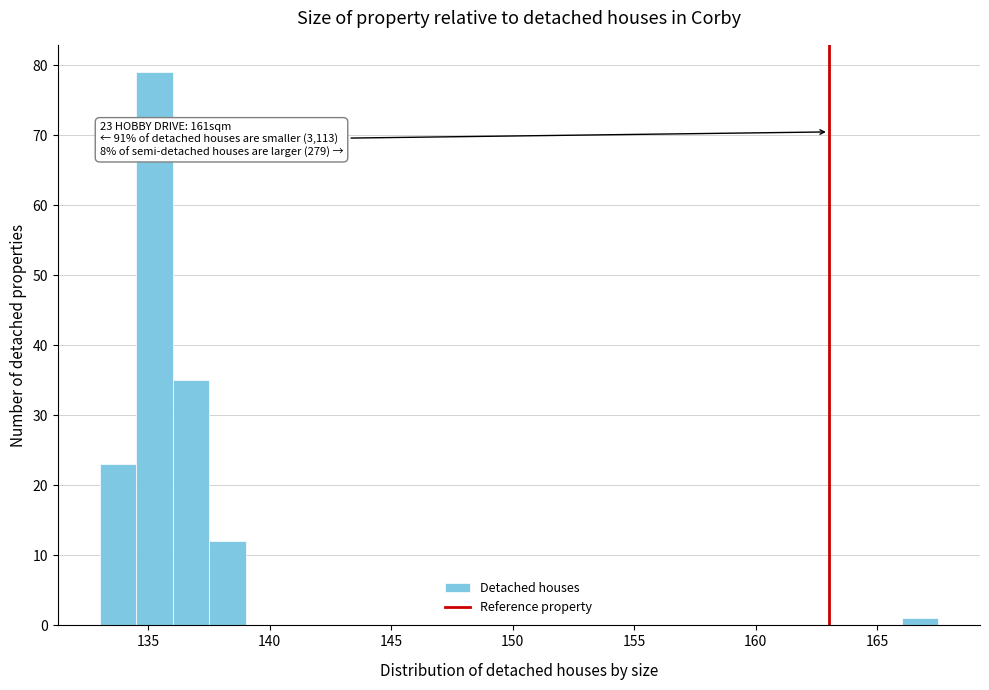

Around what value on the x-axis is the tallest bar? Give the approximate position of its centre, as read against the axis.

135.5